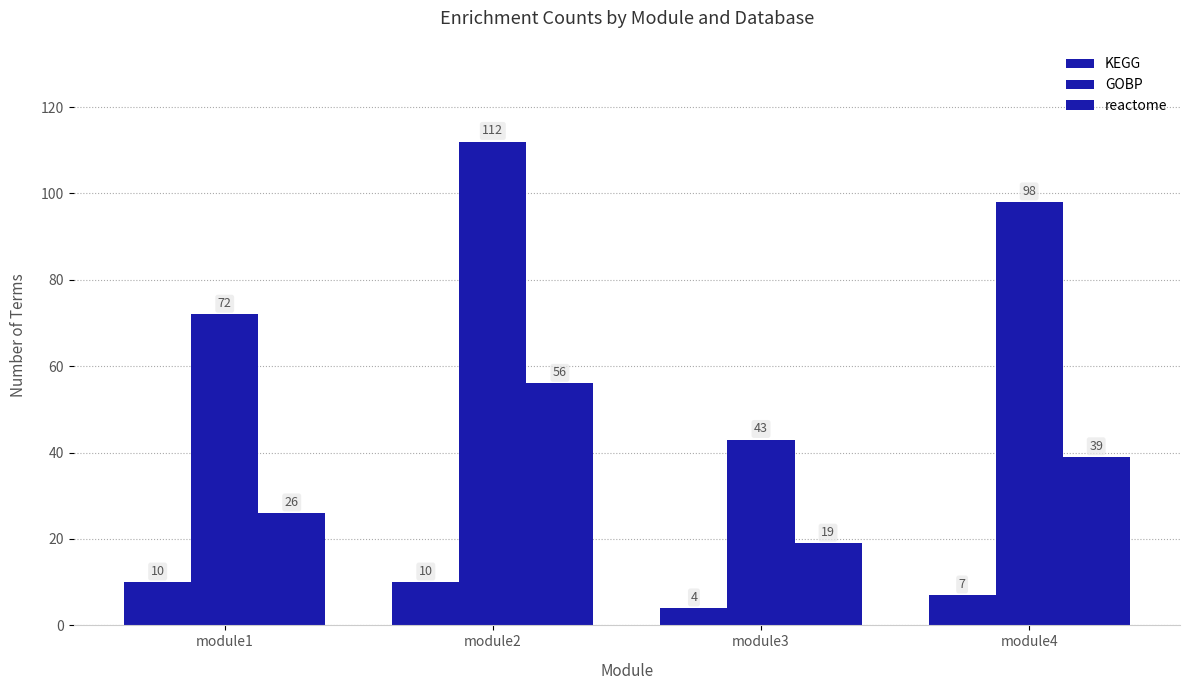

Count the reactome values in the range 26 to 56.

3